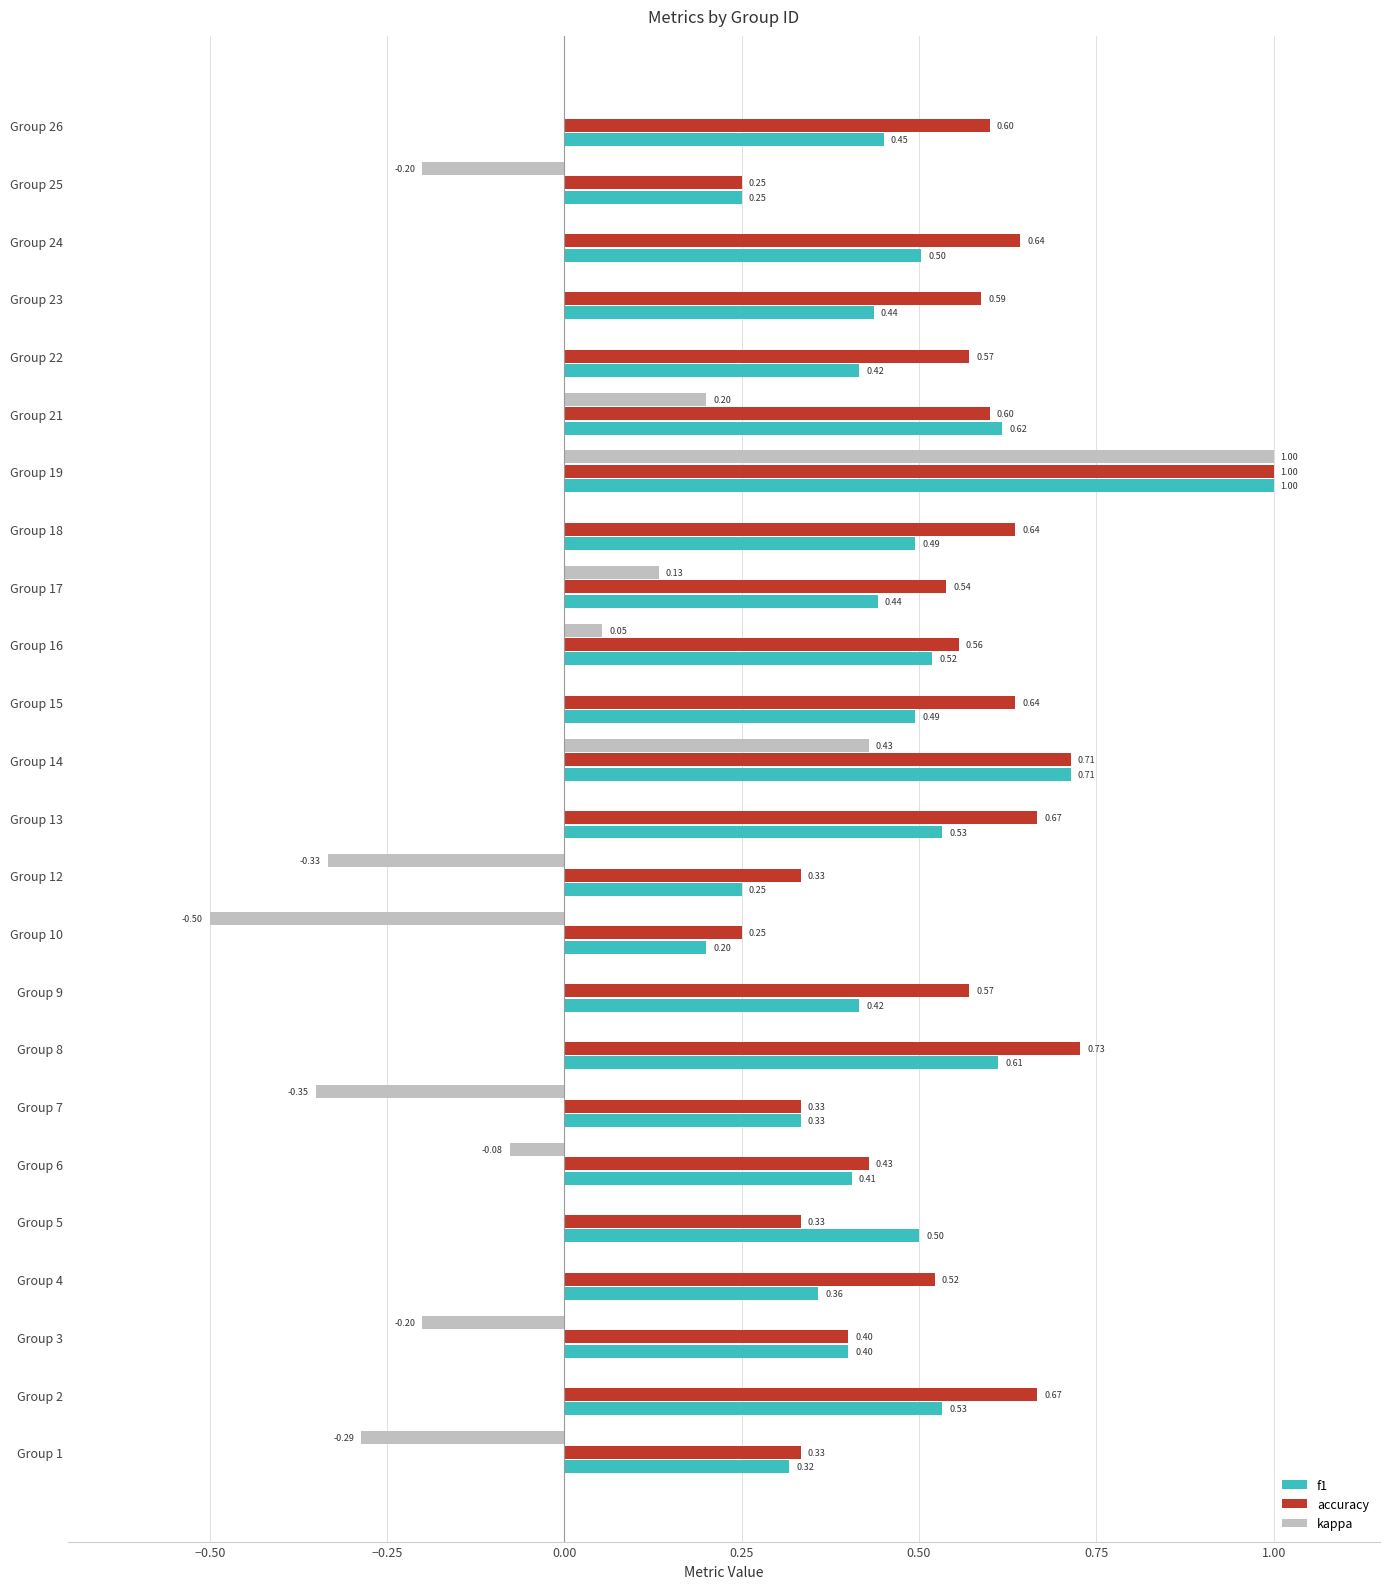

Which series changed the most between Group 7 and Group 9?

kappa